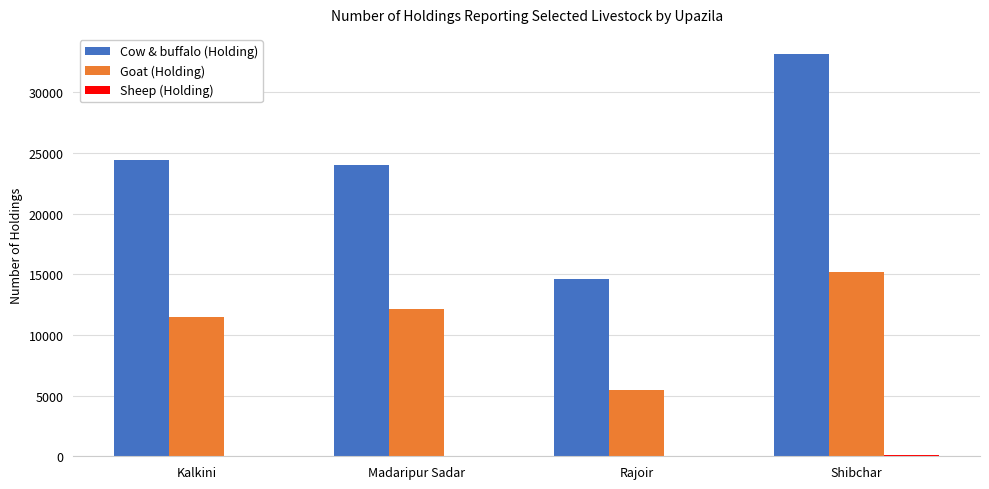

True or false: Cow & buffalo (Holding) has a value of 14585 at Rajoir.

True